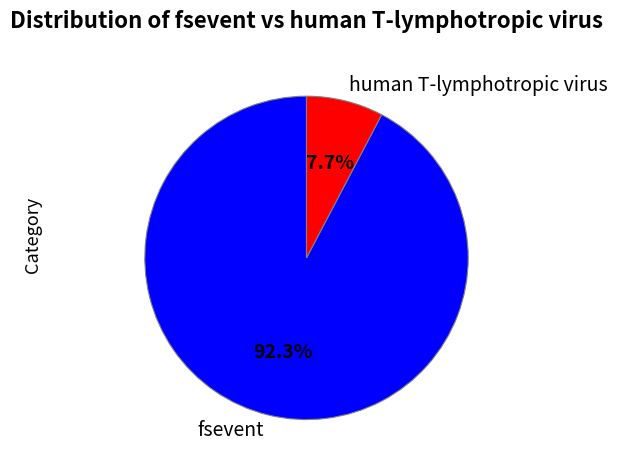

To the nearest percent, what is the difference between the largest and smallest slice percentages?

85%